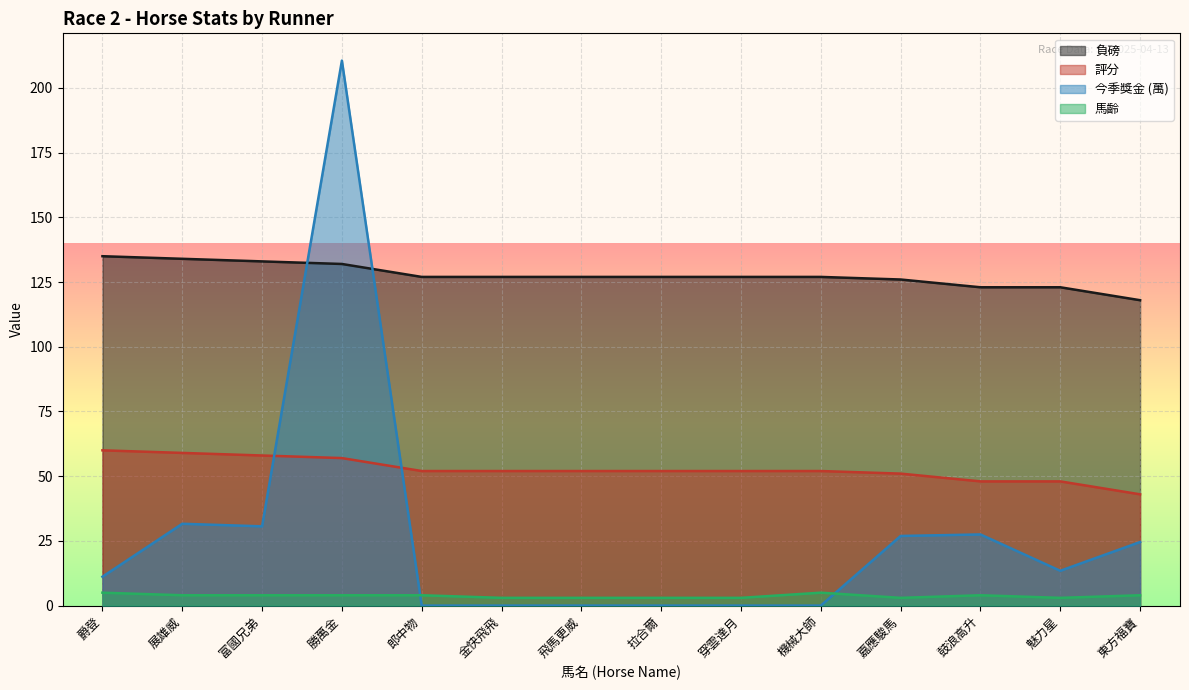

Read the 負磅 value at 魅力星.

123.0